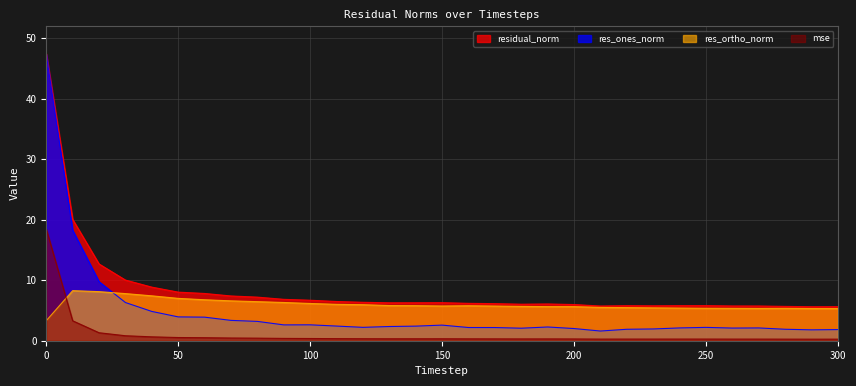

How many interior local peaks does the res_ones_norm series have?

5